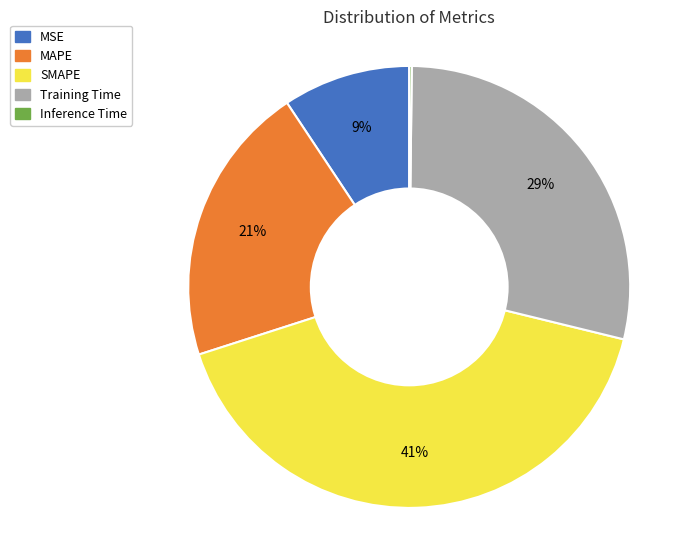

What is the ratio of the value at Training Time to the value at SMAPE?

0.7